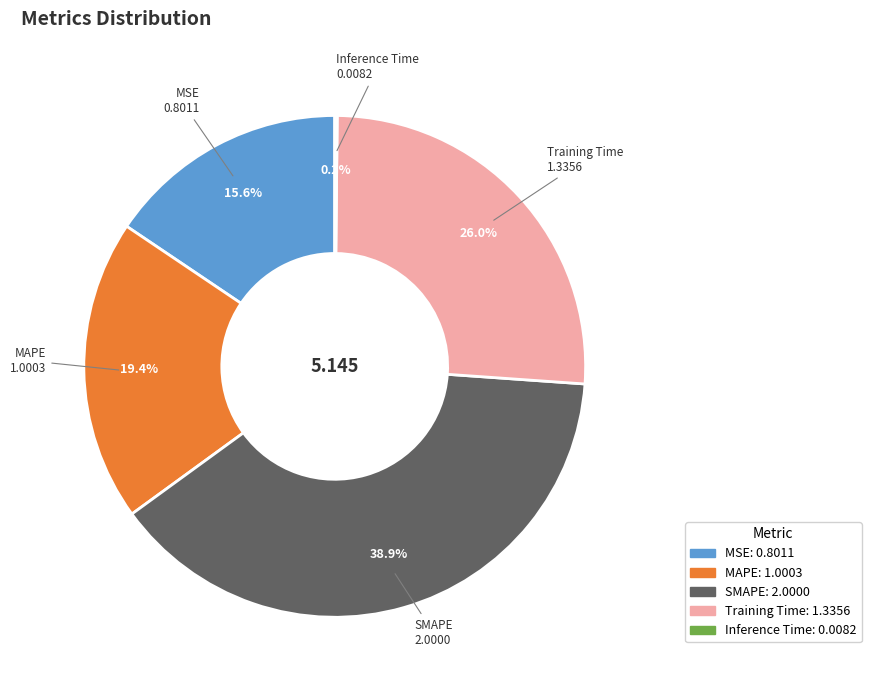

Does any single category account for the majority?

No